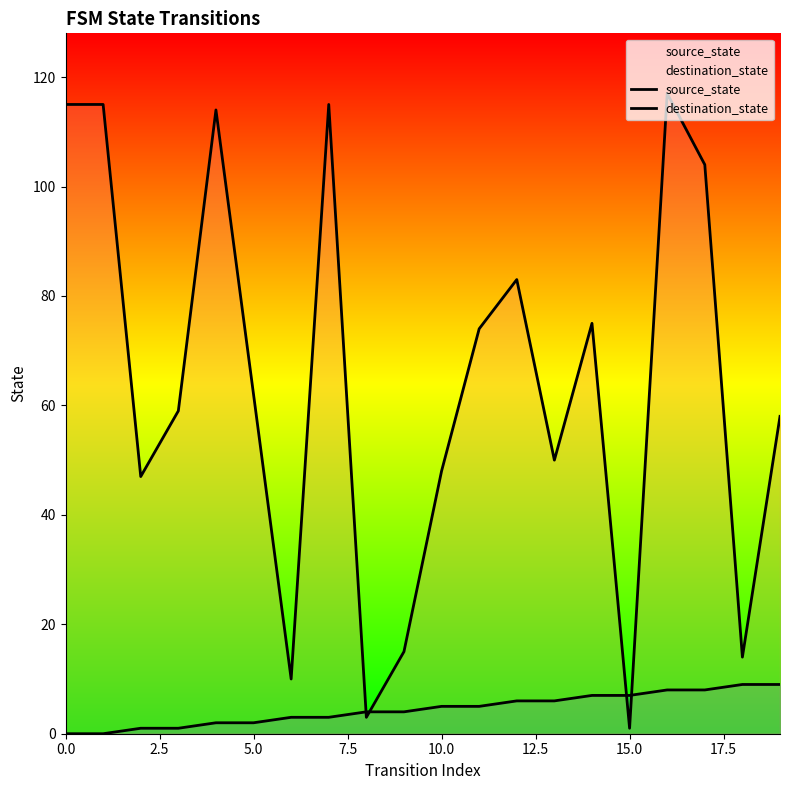

Is this an area chart (filled region under the line)?

No